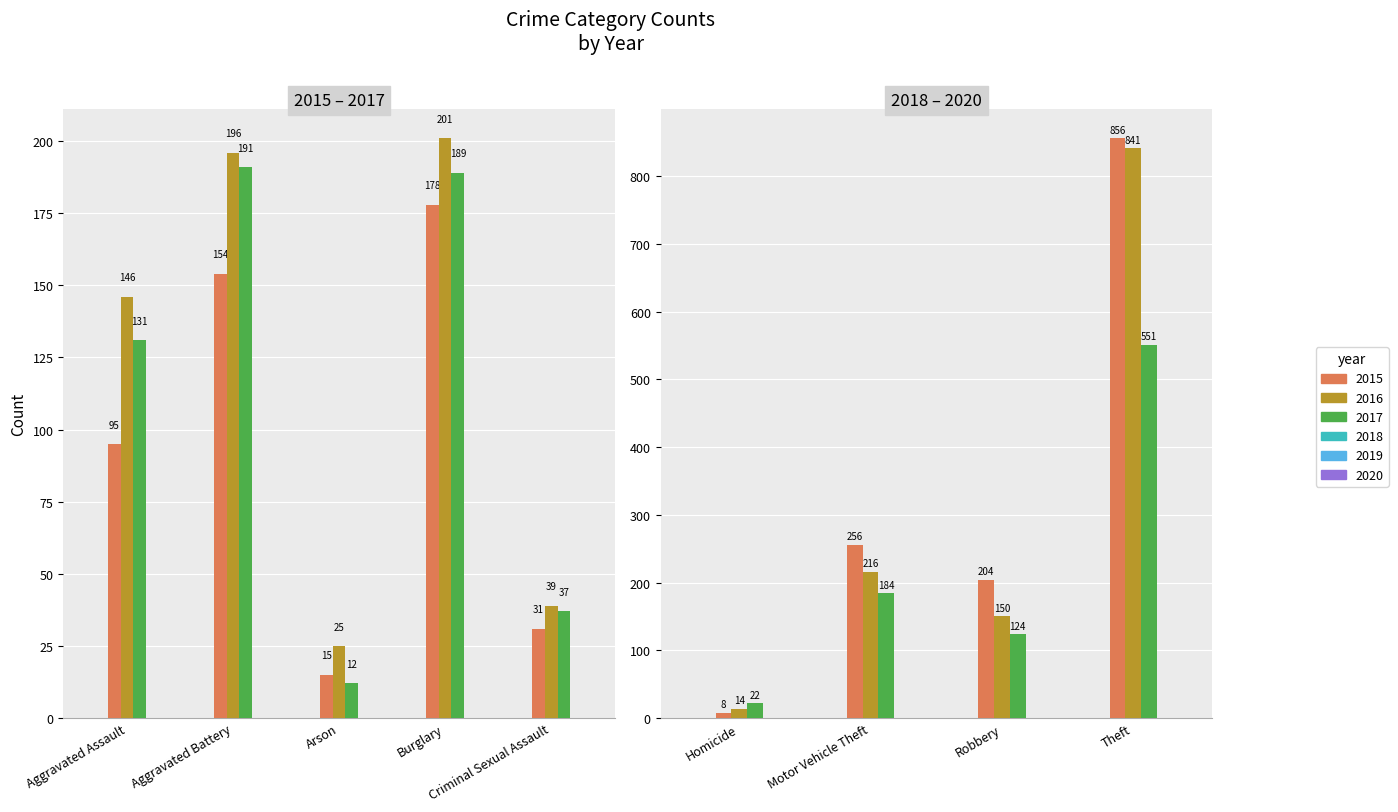

How many data points in 2018 are above 176?

4